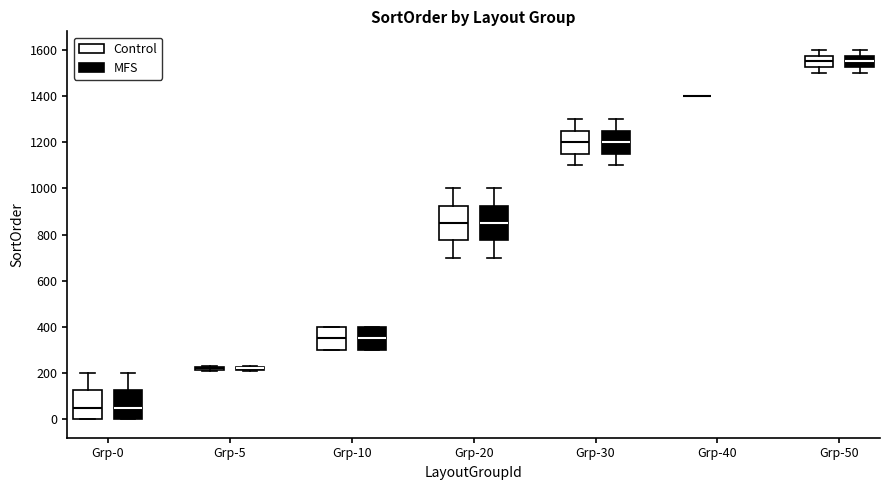

Where does the upper whisker of the box for Grp-50 (Control) end on the y-axis? The values are not printed on the chart, so give them approximately, as read against the axis.

1600